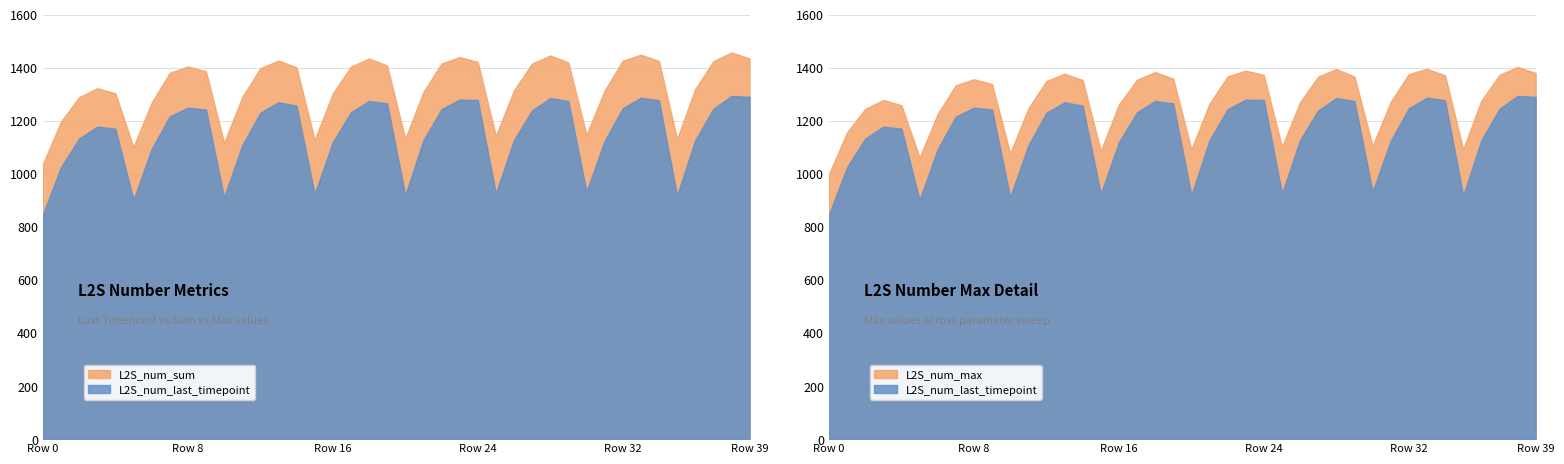

Reading left to right, list all the values displayed in this chart.

L2S_num_last_timepoint: 846.7	1025.2	1132.8	1177.5	1170.0	901.6	1092.7	1215.9	1248.8	1242.2	911.3	1106.9	1229.9	1269.5	1256.5	924.2	1118.7	1231.6	1274.5	1265.0	919.0	1126.4	1243.4	1279.4	1278.2	925.6	1127.2	1238.8	1285.2	1274.3	932.5	1123.7	1246.8	1286.7	1276.9	918.0	1125.5	1244.4	1293.1	1289.9
L2S_num_sum: 1036.9	1196.7	1288.4	1322.5	1303.3	1100.7	1267.4	1380.6	1404.3	1386.2	1116.8	1288.5	1397.5	1426.7	1400.9	1127.5	1302.5	1403.6	1434.4	1407.9	1131.9	1308.0	1415.7	1440.0	1421.4	1142.9	1314.2	1415.5	1445.8	1419.4	1146.7	1313.2	1426.1	1448.6	1424.9	1131.2	1319.1	1424.0	1457.2	1434.8
L2S_num_max: 998.9	1156.4	1244.5	1278.0	1258.1	1061.0	1225.2	1333.9	1356.2	1338.1	1076.4	1246.2	1349.5	1377.1	1353.3	1086.6	1260.6	1354.5	1383.3	1358.2	1091.9	1264.4	1366.8	1388.8	1372.1	1101.5	1269.9	1366.2	1394.9	1366.3	1105.0	1270.7	1375.6	1395.5	1370.9	1092.6	1275.3	1372.5	1402.7	1379.8